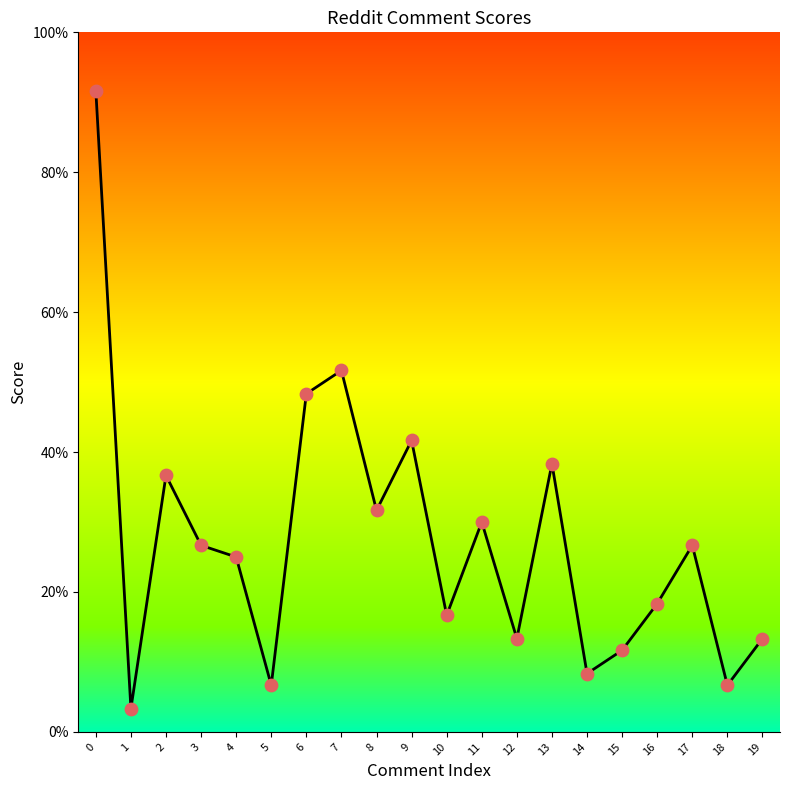

What is the change in value from 13 to 14?

-30.0